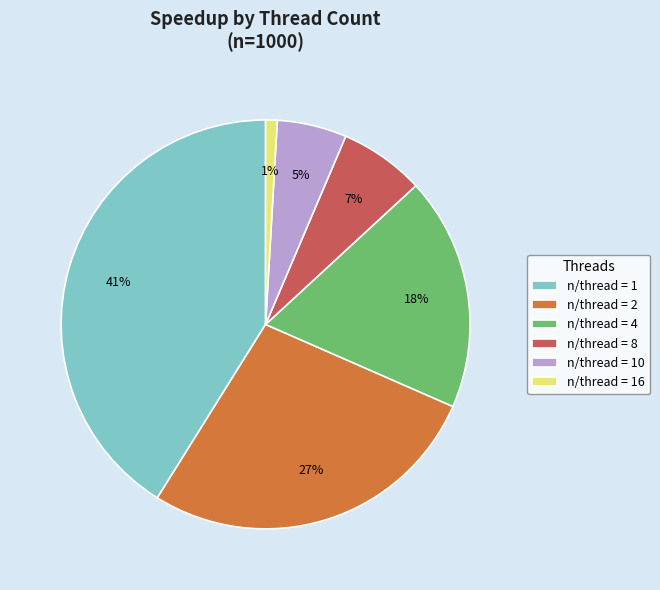

Does any single category account for the majority?

No